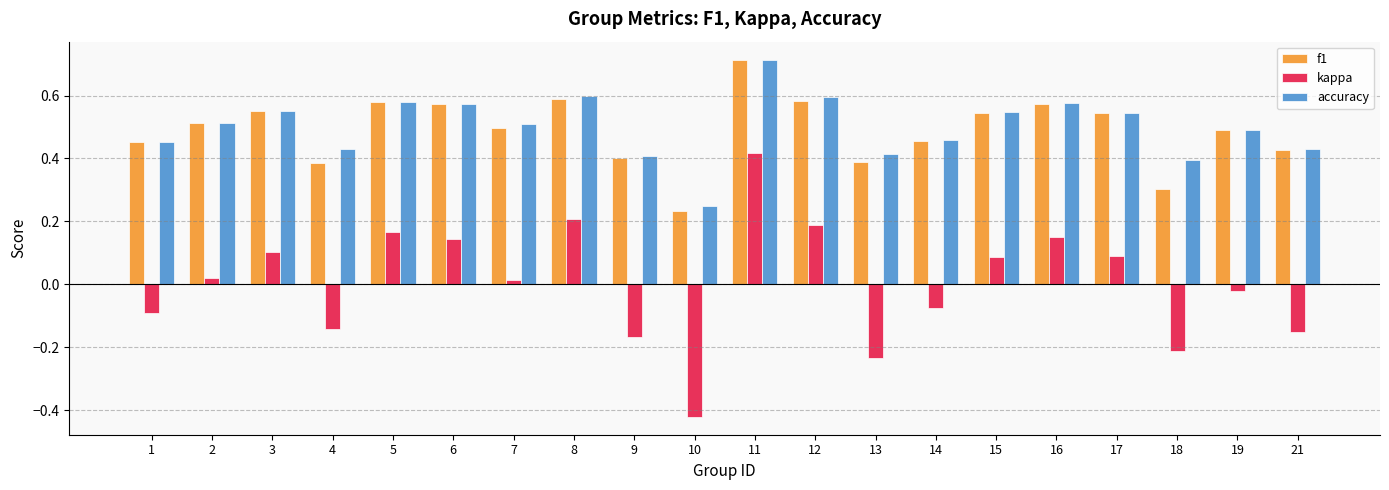

At which category does the chart reach its peak across all series?

11